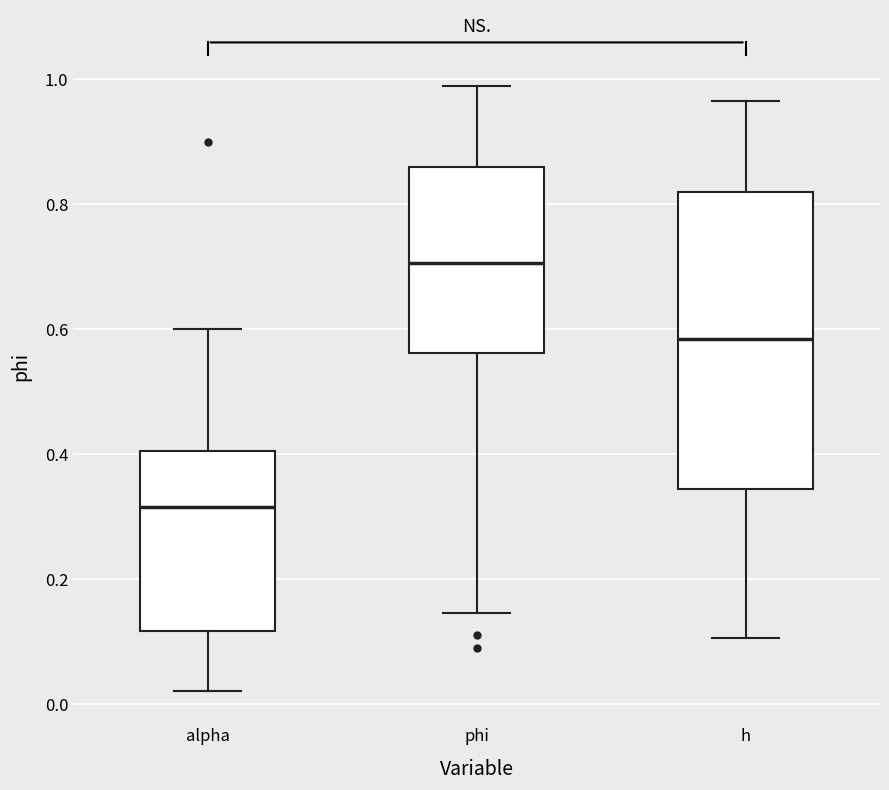

Reading left to right, read every box against the y-axis: the position of its median line, the range the box covers, and the ends of its whiskers. The values are not printed on the chart, so give them approximately, as read against the axis.

alpha: median 0.32, box 0.12 to 0.40, whiskers 0.02 to 0.60
phi: median 0.70, box 0.56 to 0.86, whiskers 0.14 to 0.98
h: median 0.58, box 0.34 to 0.82, whiskers 0.10 to 0.96